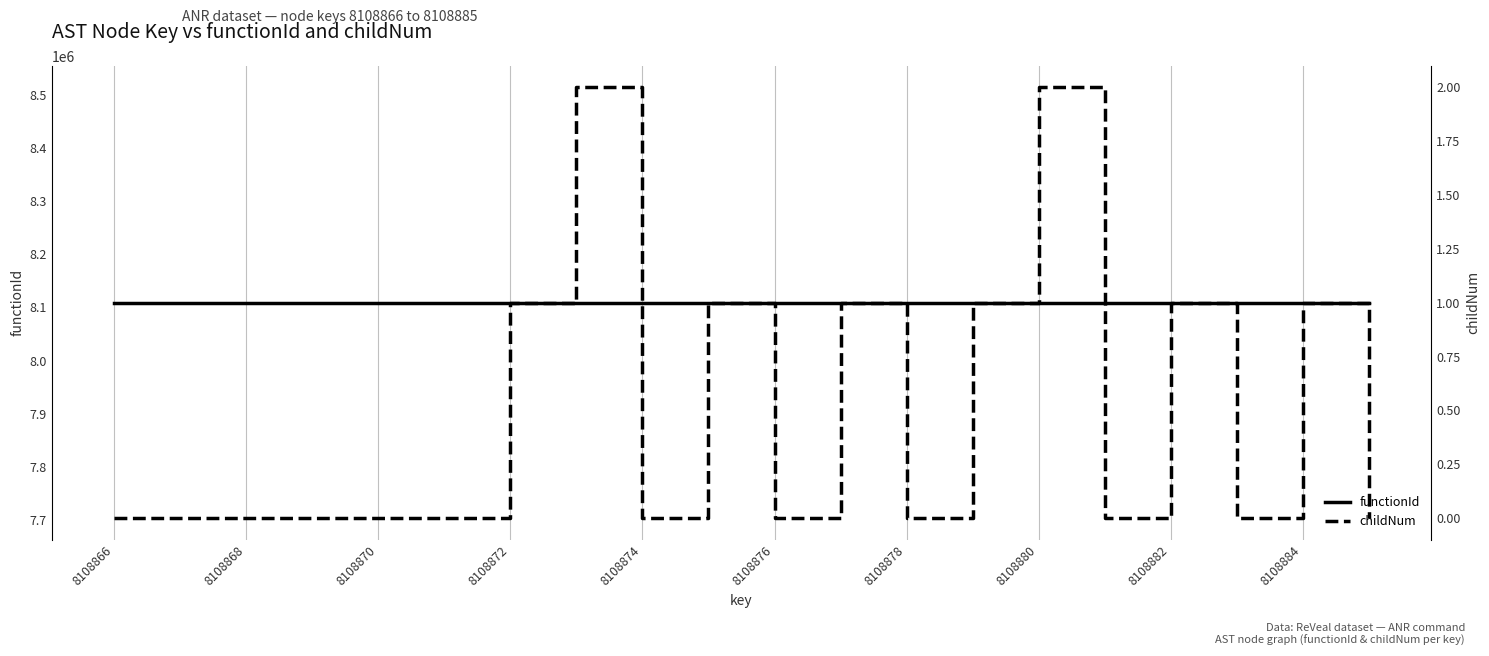

True or false: functionId and childNum intersect in this chart.

False